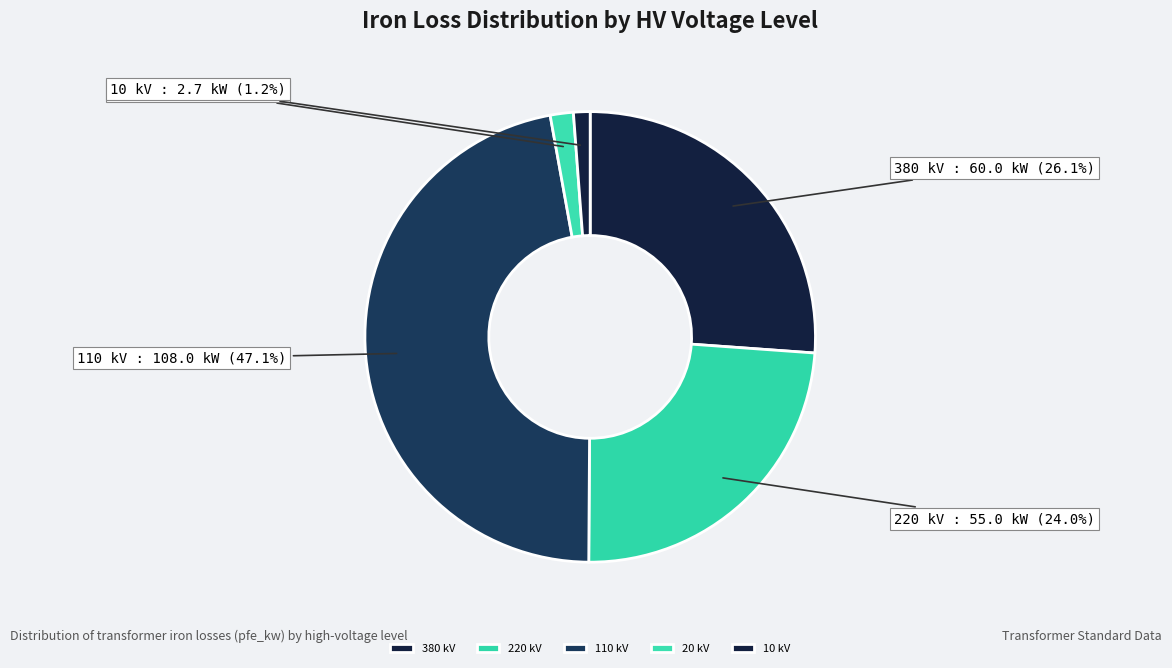

Does any single category account for the majority?

No